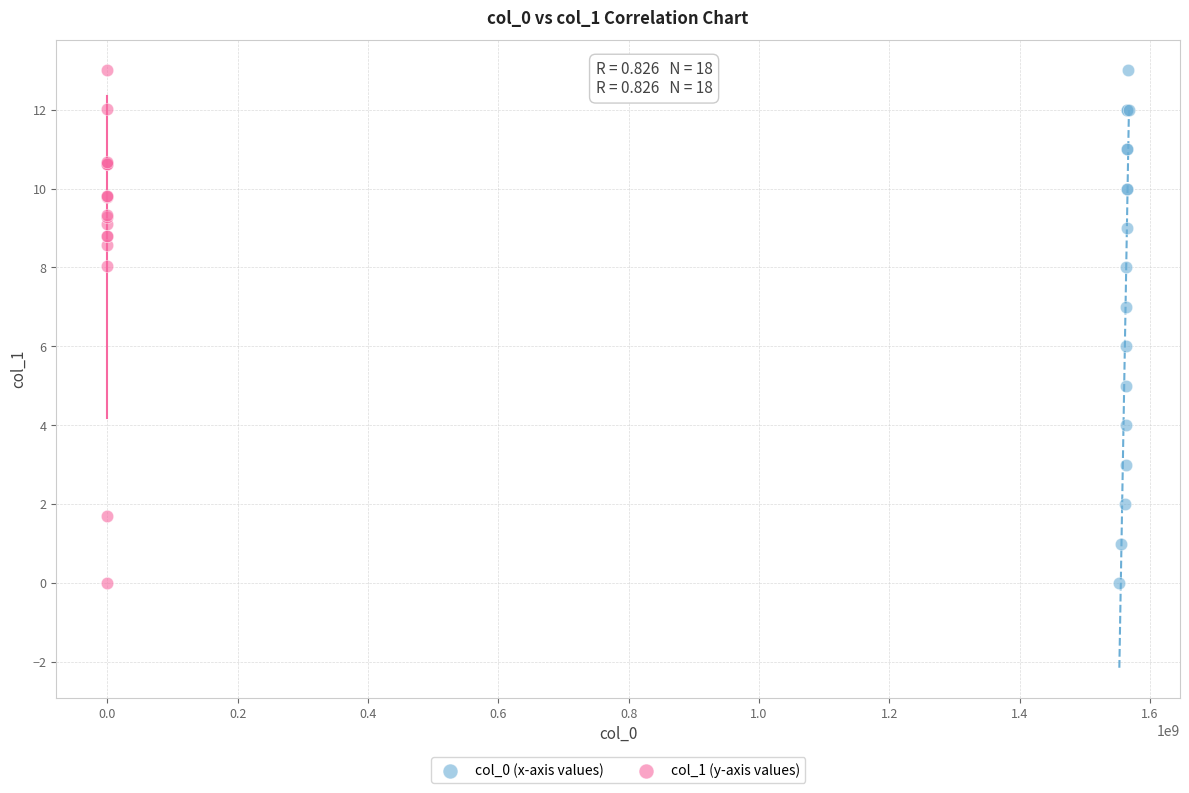

What are all the series names shown in the legend?

col_0 (x-axis values), col_1 (y-axis values)